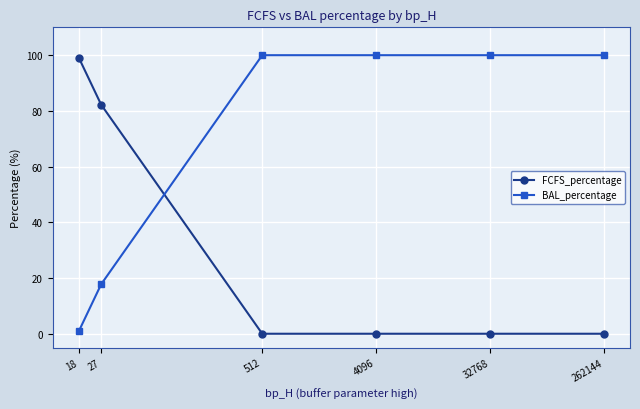

How many lines are shown in the chart?

2